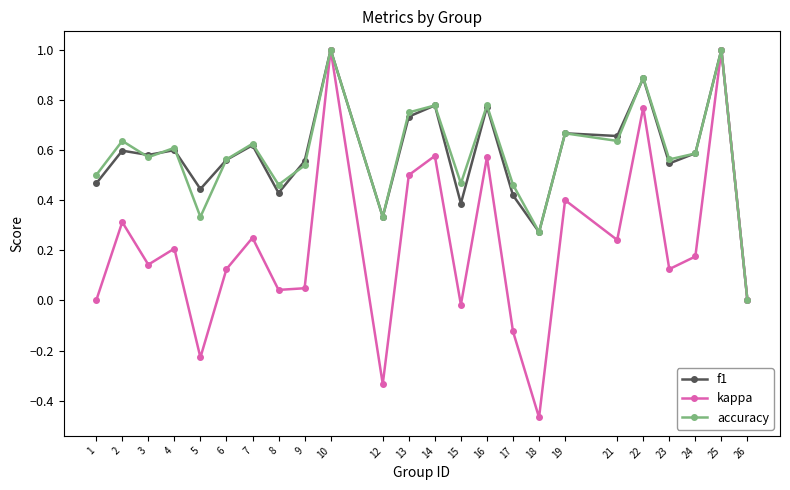

In accuracy, how many points are higher than both neighbors (excluding endpoints)?

9